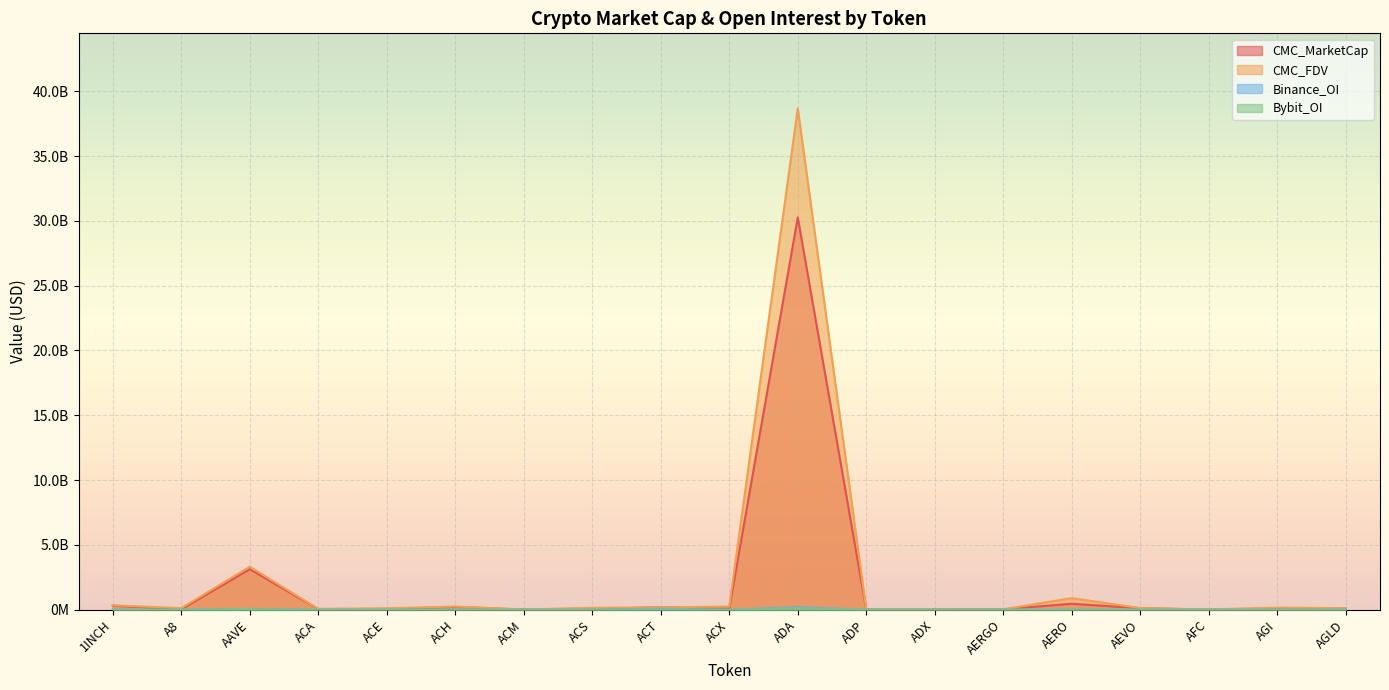

How many distinct data groups are displayed?

4